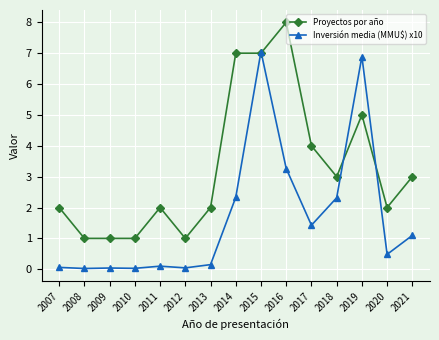

How many lines are shown in the chart?

2